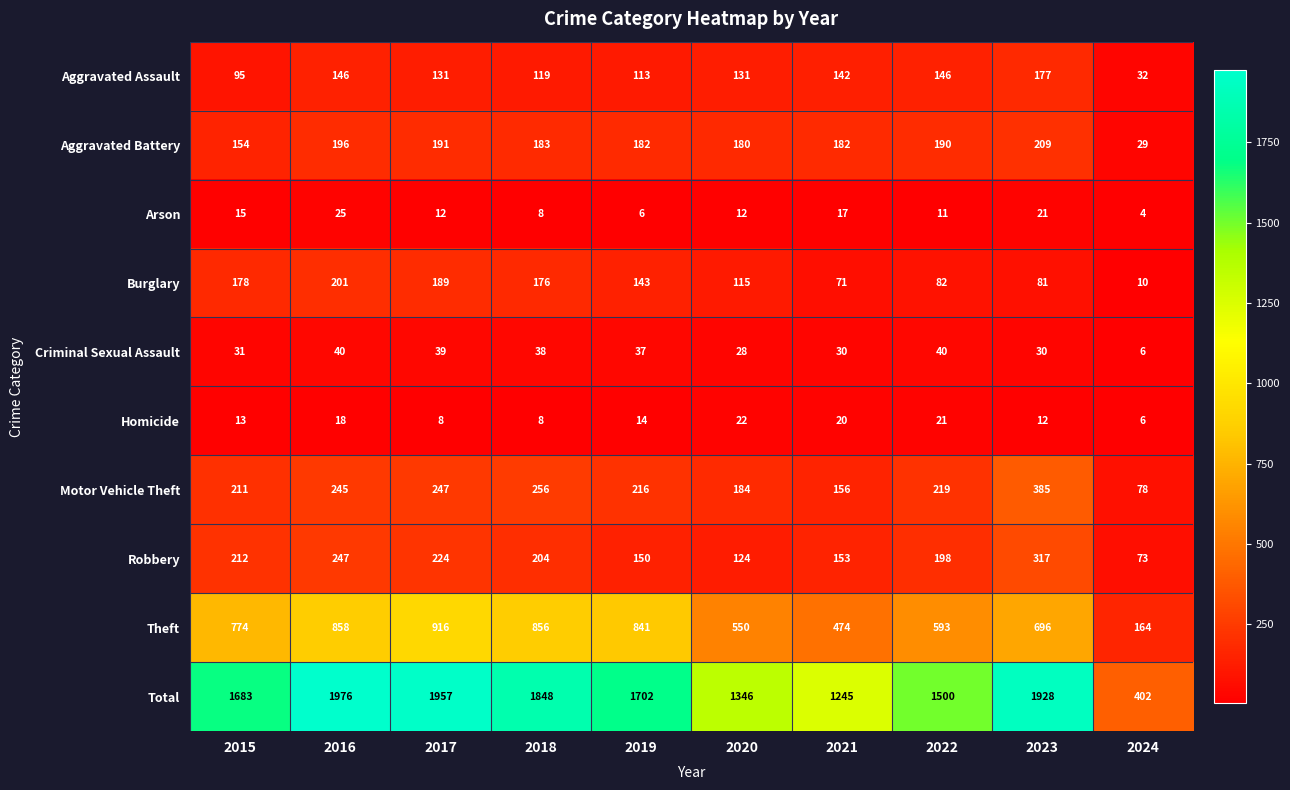

The Motor Vehicle Theft series shows 137 at 2022. True or false?

False